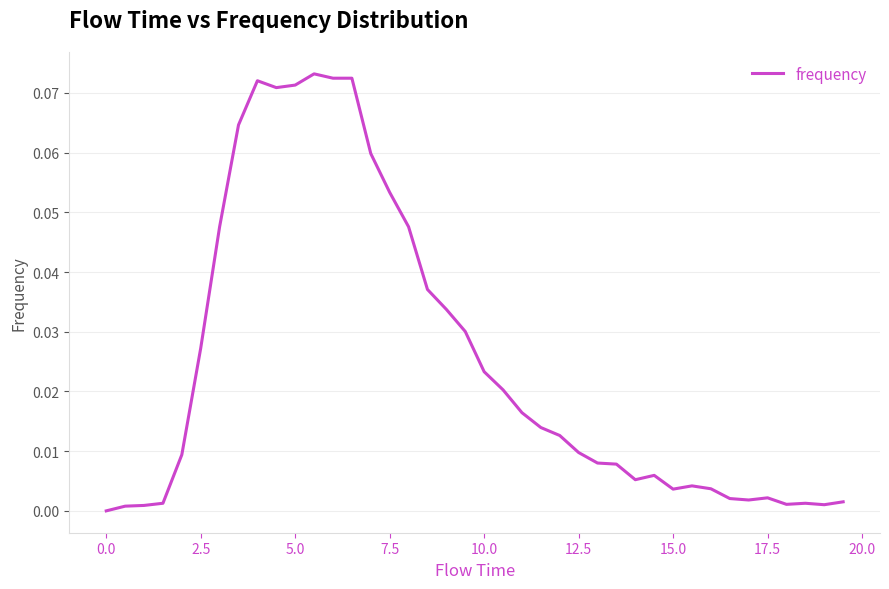

Does the chart have visible grid lines?

Yes